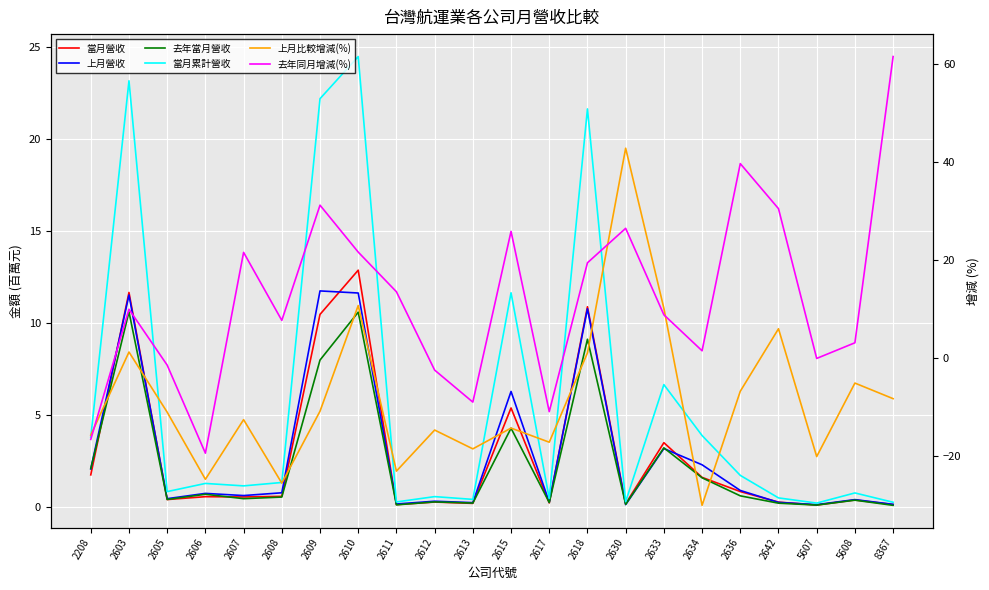

What is the average value of the 上月營收 series?

2.9